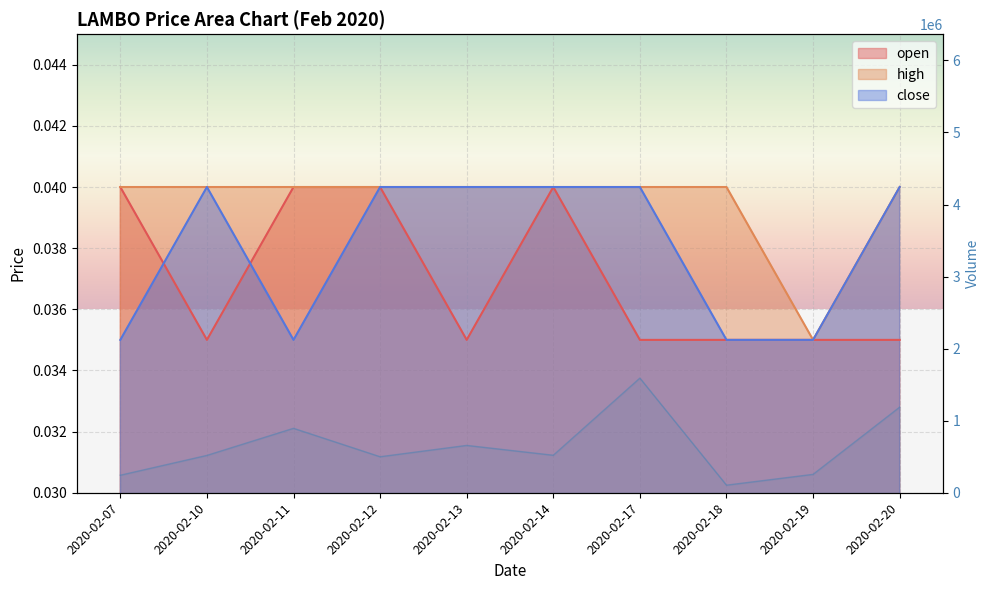

At how many categories does at least one series exceed 0?

10